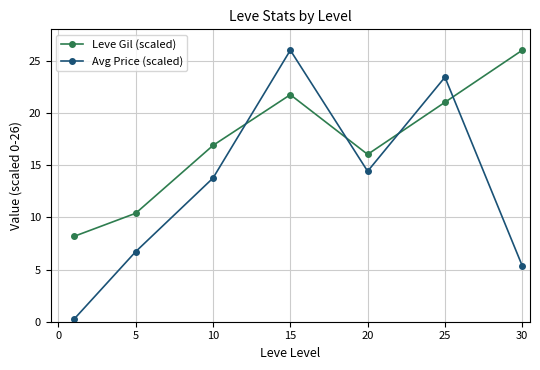

Which series has the widest spread of values?

Avg Price (scaled)